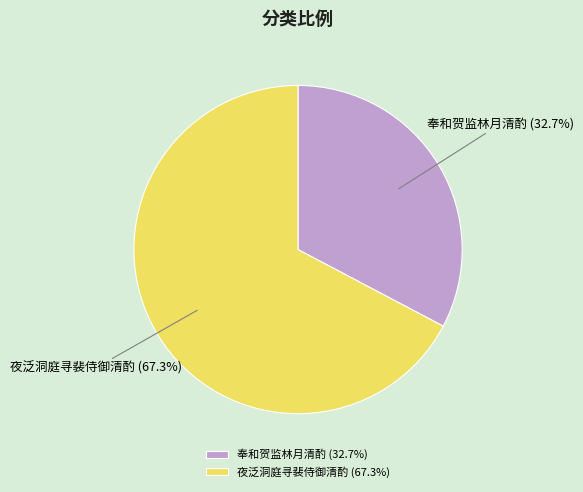

Is it true that 夜泛洞庭寻裴侍御清酌 is 57% of the pie?

False